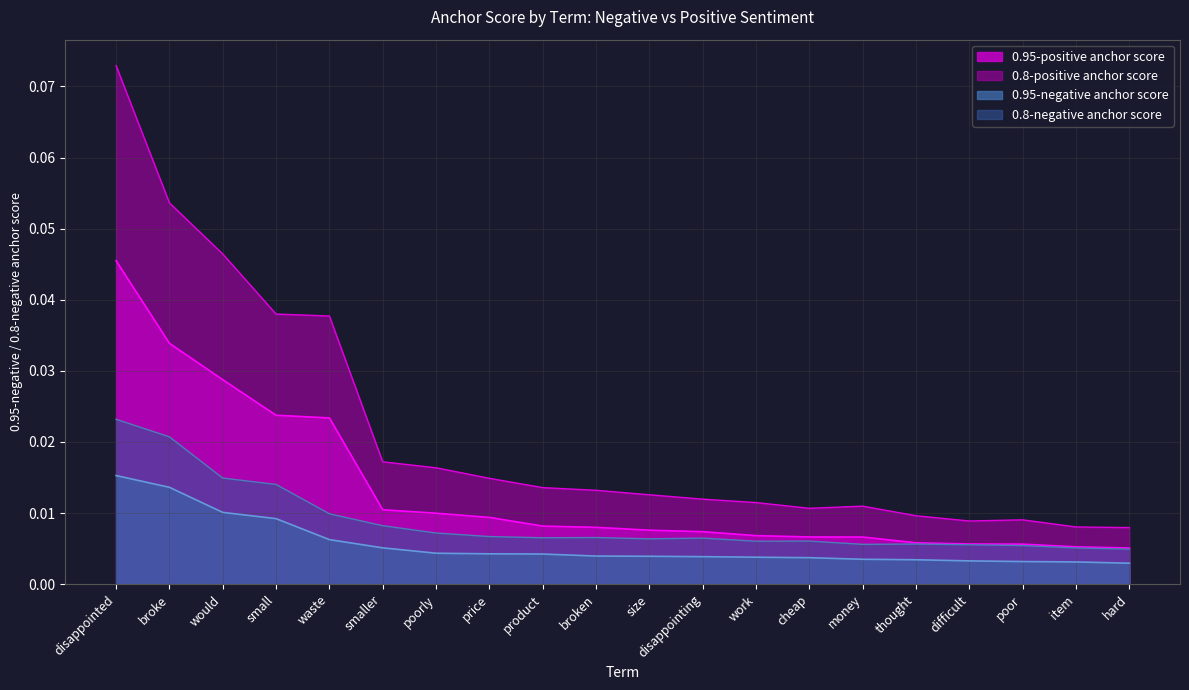

What is the sum of all 0.8-negative anchor score values?

0.2